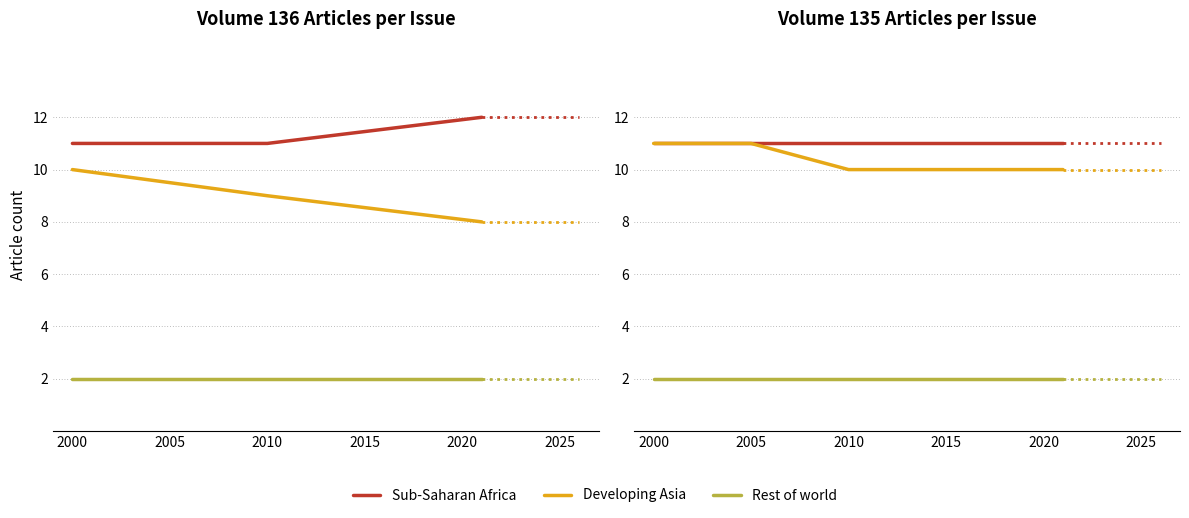

Reading left to right, extract all data points from this chart.

Sub-Saharan Africa: 11	11	11	11
Developing Asia: 11	11	10	10
Rest of world: 2	2	2	2